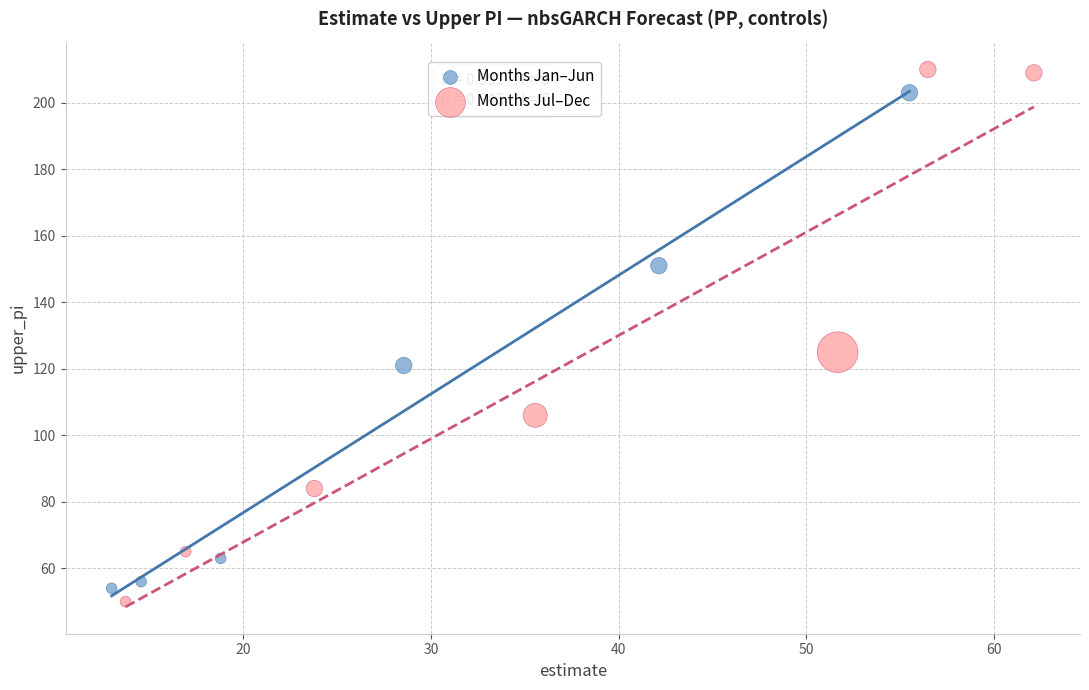

Which series has the widest spread of Y values?

Months Jul–Dec